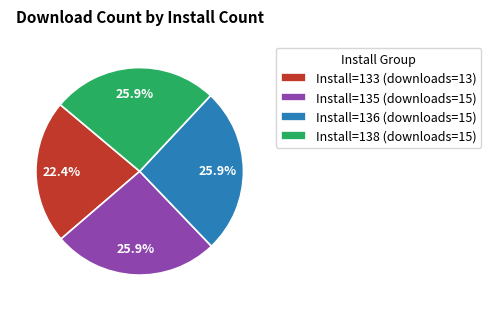

How many segments does this pie chart have?

4